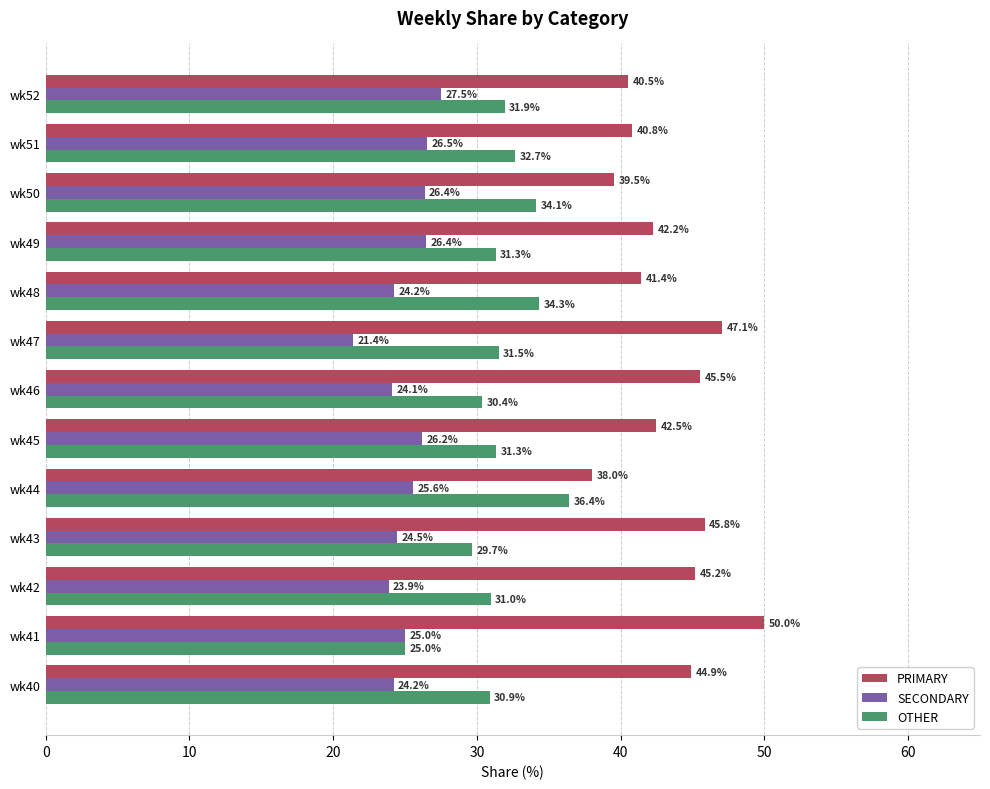

What are all the series names shown in the legend?

PRIMARY, SECONDARY, OTHER